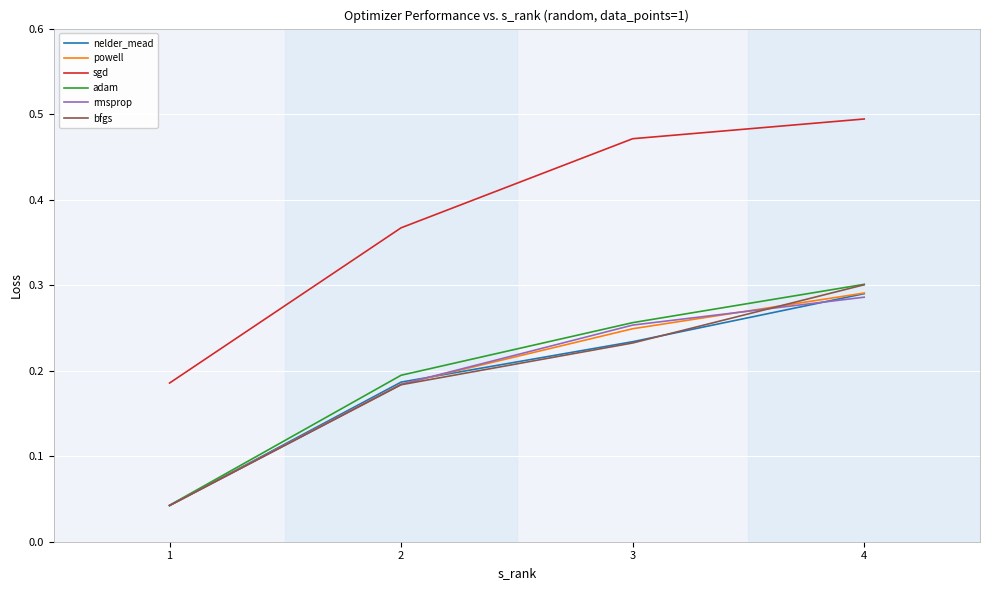

At which category is the sum across all series the highest?

4